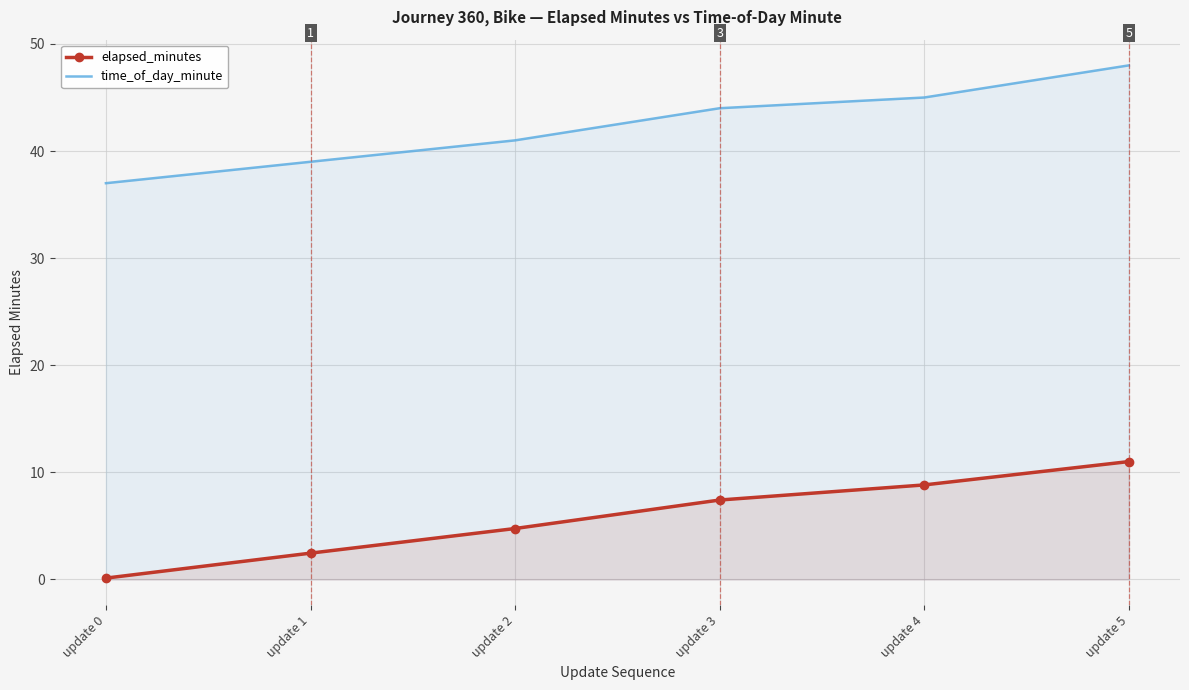

At which label does elapsed_minutes reach its minimum?

update 0